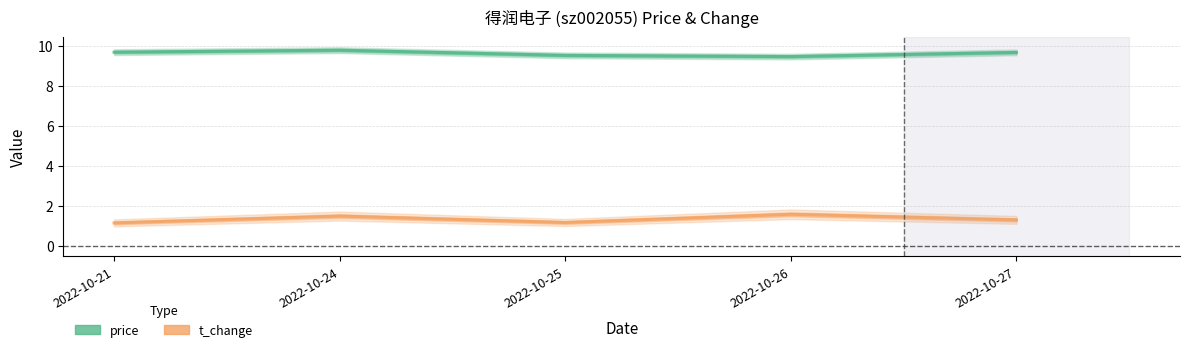

Which series has the largest range (max minus min)?

t_change